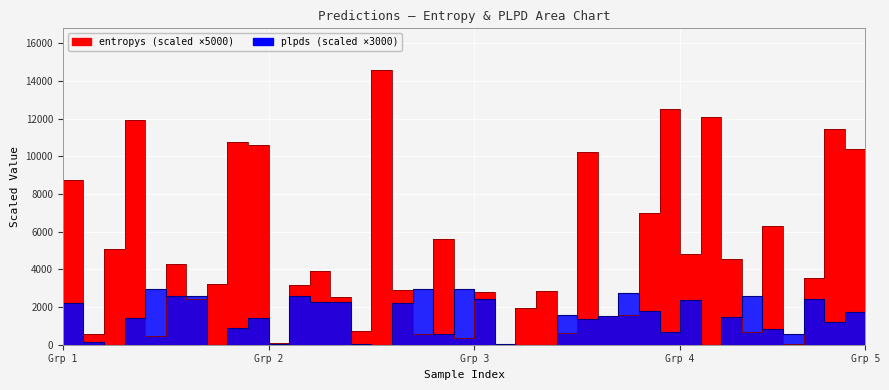

What is the label of the 39th point from the right?

Grp 2